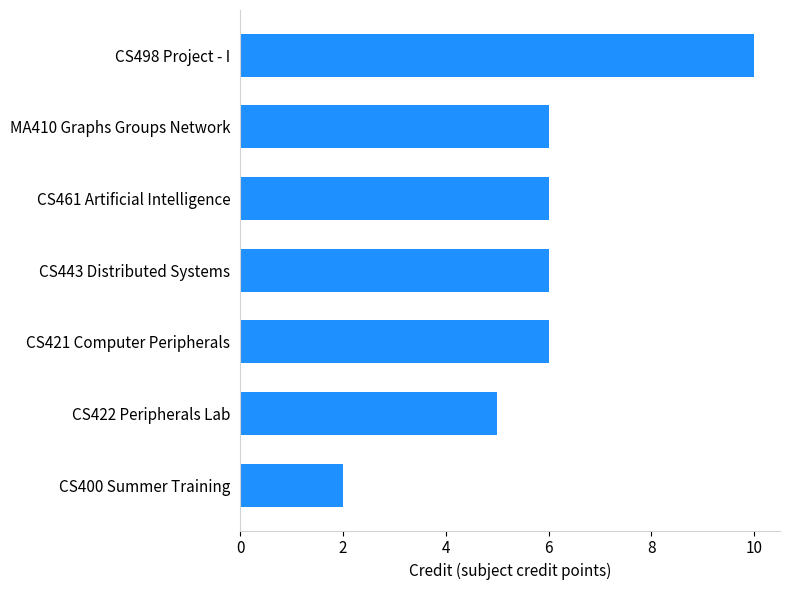

Read the value at CS498 Project - I.

10